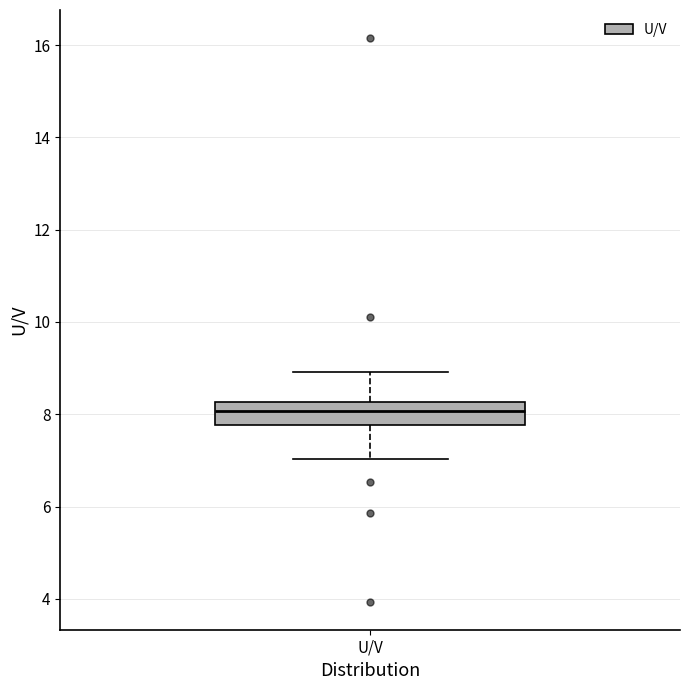

Read this box plot against the y-axis: the position of the median line, the range covered by the box, and the ends of both whiskers. The values are not printed on the chart, so give them approximately, as read against the axis.

median 8.0, box 7.8 to 8.2, whiskers 7.0 to 9.0